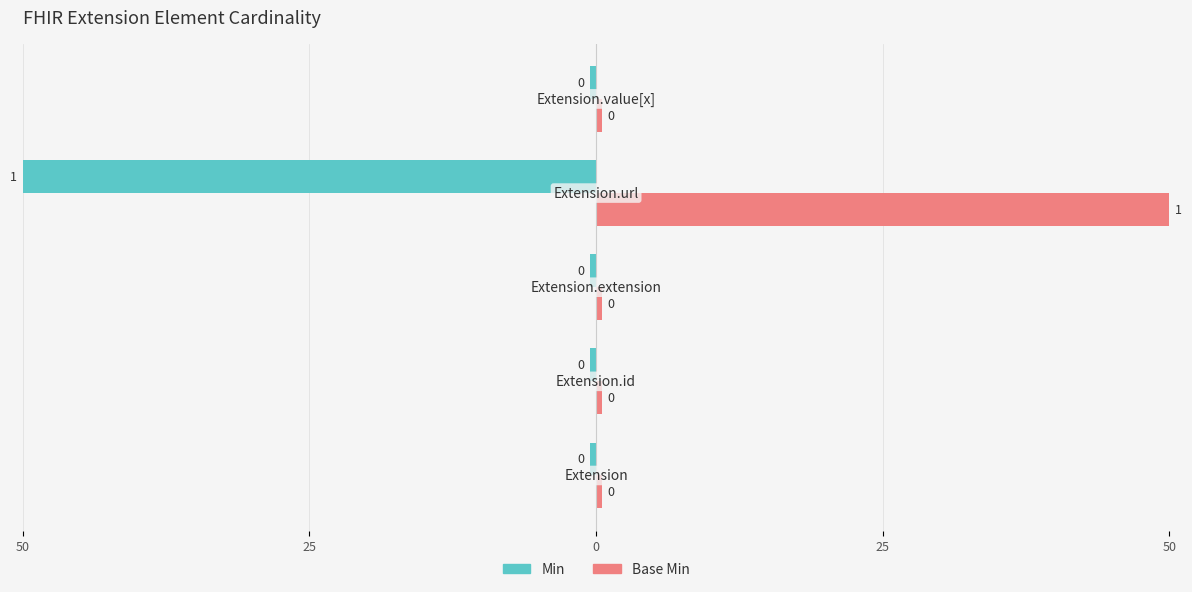

Which series has the largest total across all categories?

Base Min